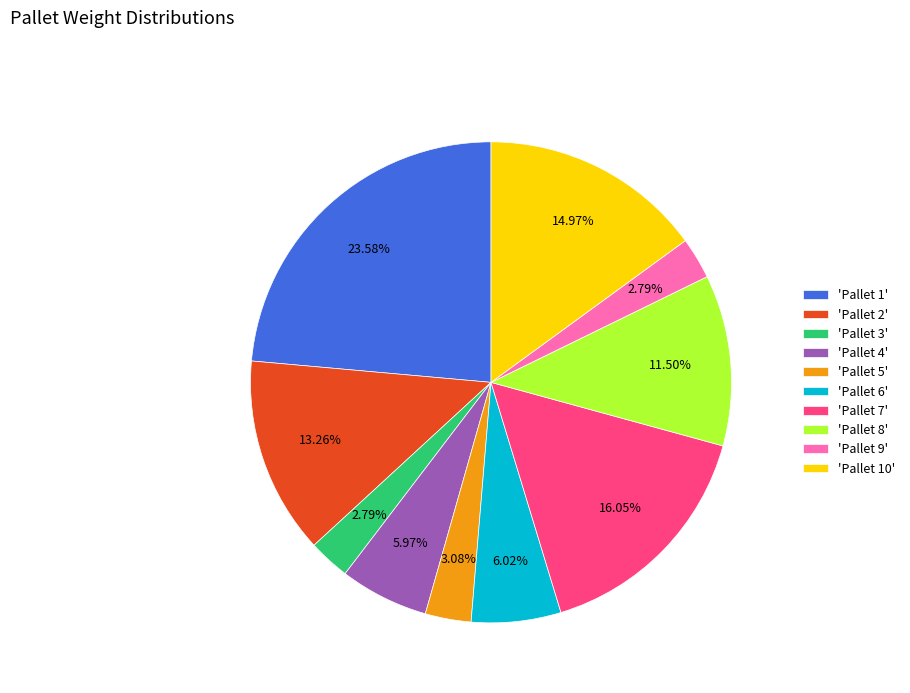

Count the number of slices in the pie.

10